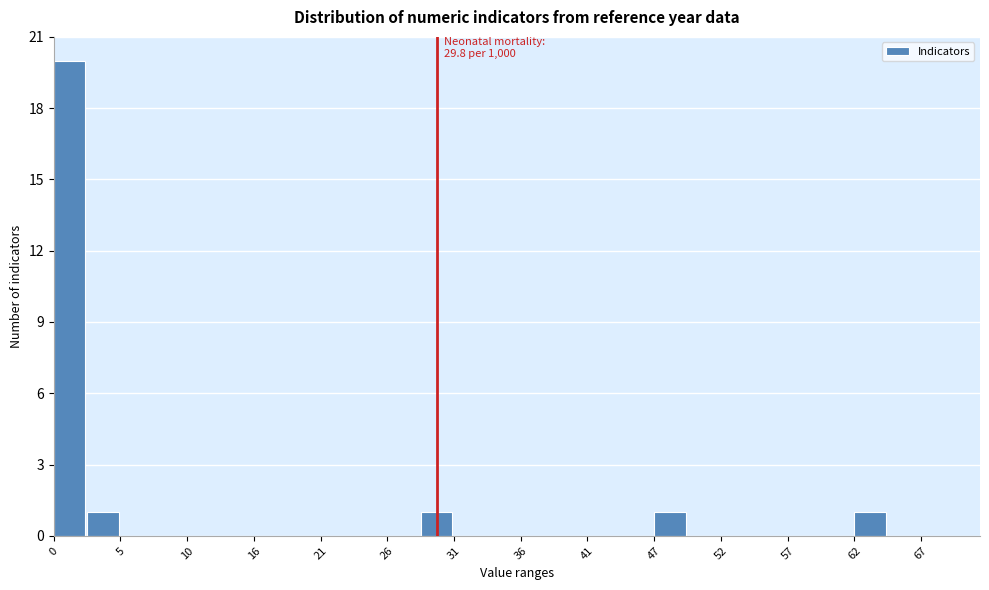

Read against the x-axis, roughly where is the centre of the tallest bar?

1